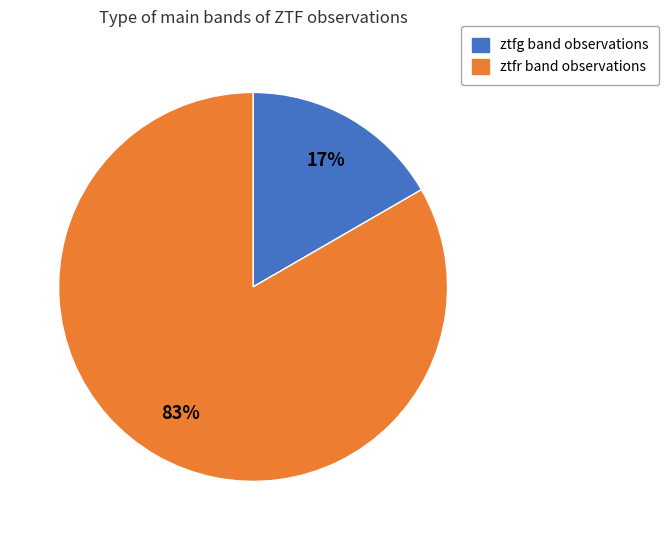

The ztfr slice represents 95% of the pie. True or false?

False